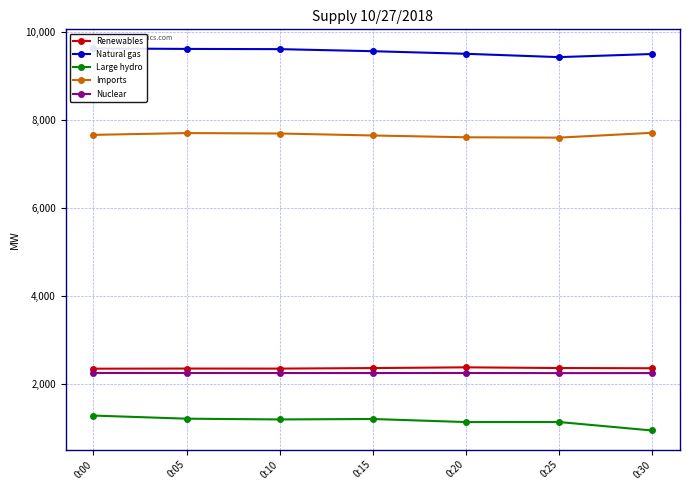

Reading left to right, list all the values displayed in this chart.

Renewables: 0:00=2340	0:05=2343	0:10=2342	0:15=2354	0:20=2371	0:25=2355	0:30=2350
Natural gas: 0:00=9636	0:05=9625	0:10=9620	0:15=9573	0:20=9514	0:25=9438	0:30=9509
Large hydro: 0:00=1272	0:05=1201	0:10=1184	0:15=1194	0:20=1124	0:25=1125	0:30=932
Imports: 0:00=7667	0:05=7708	0:10=7698	0:15=7653	0:20=7612	0:25=7604	0:30=7714
Nuclear: 0:00=2243	0:05=2242	0:10=2241	0:15=2241	0:20=2242	0:25=2239	0:30=2240